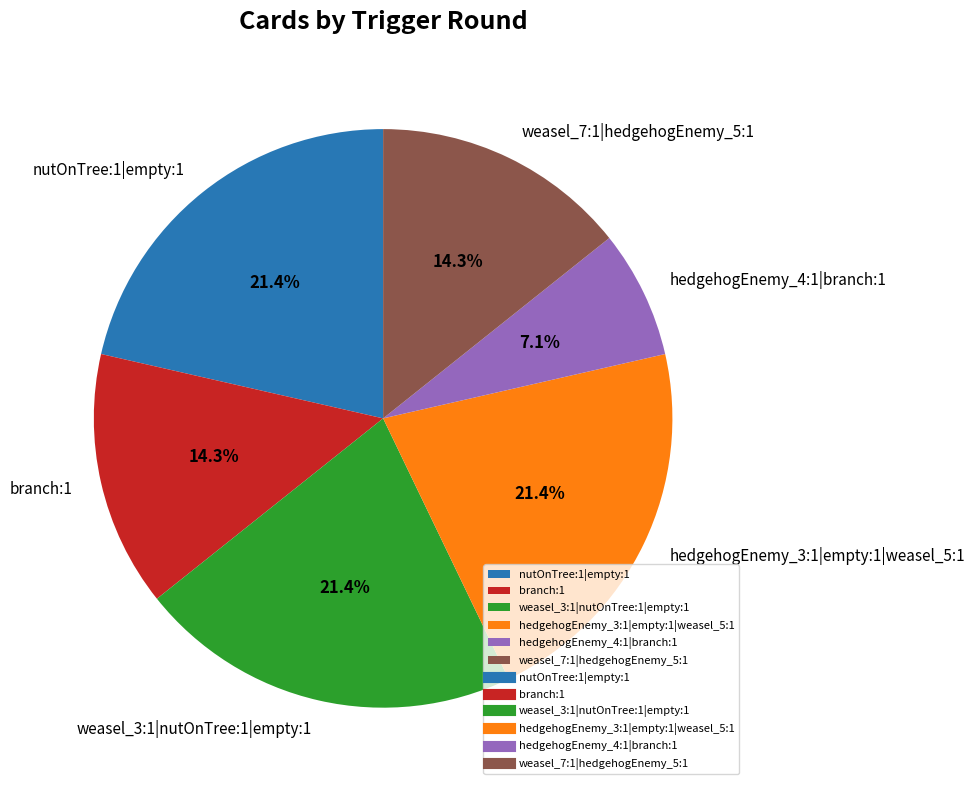

Approximately how many times larger is the value at nutOnTree:1|empty:1 compared to branch:1?

1.5